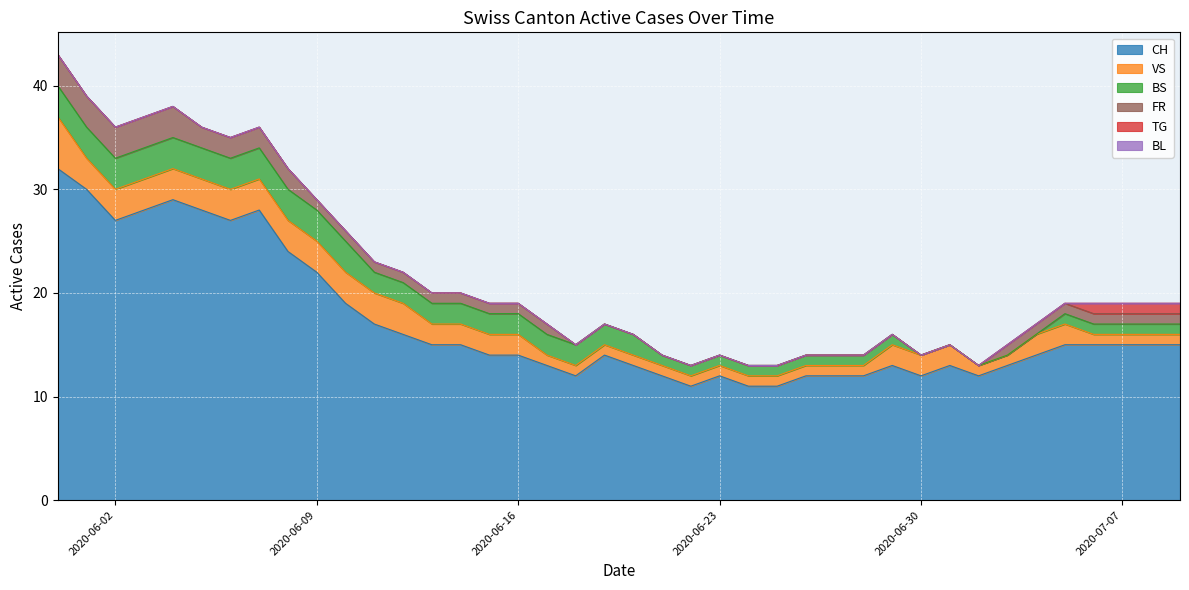

The VS series shows 2 at 2020-06-14. True or false?

True